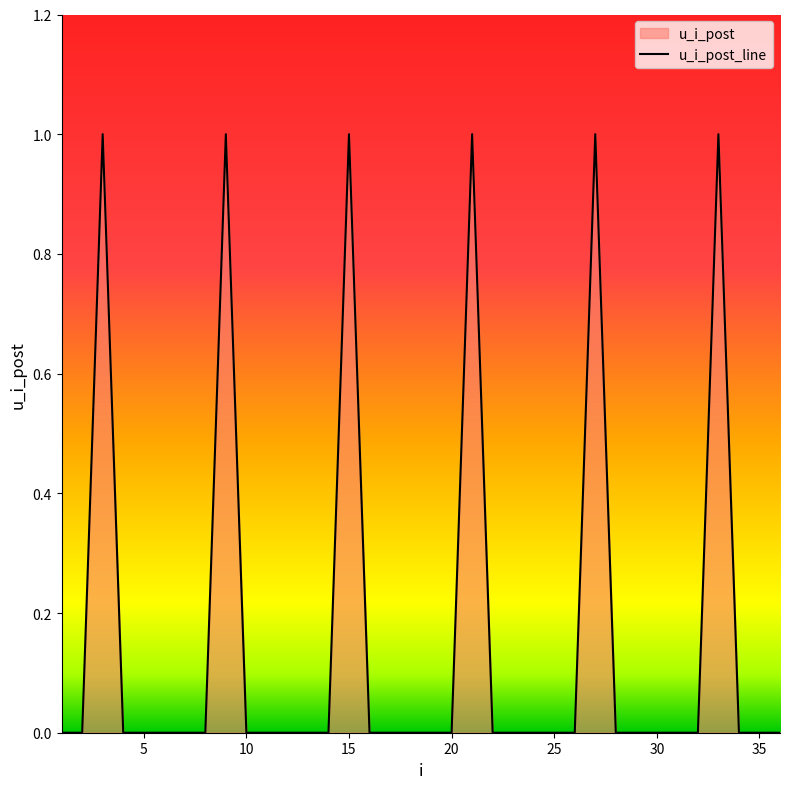

Which has a higher value, 32 or 8?

32